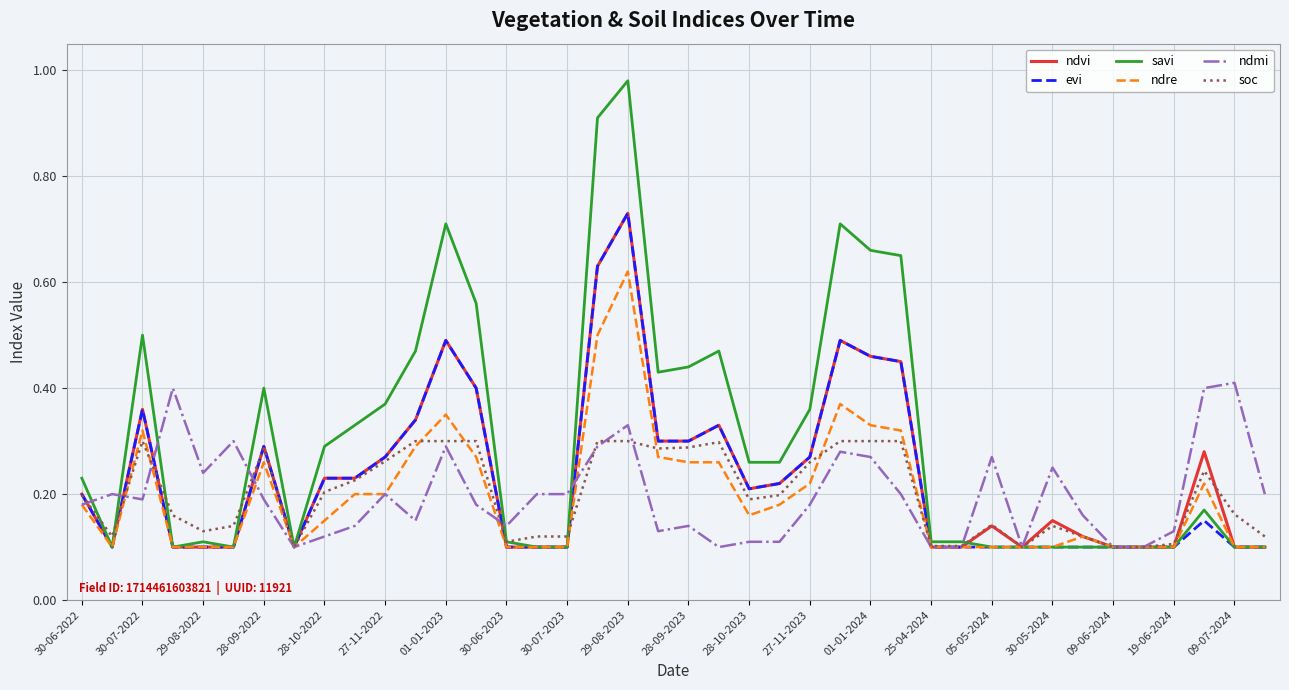

Which series has the widest spread of values?

savi